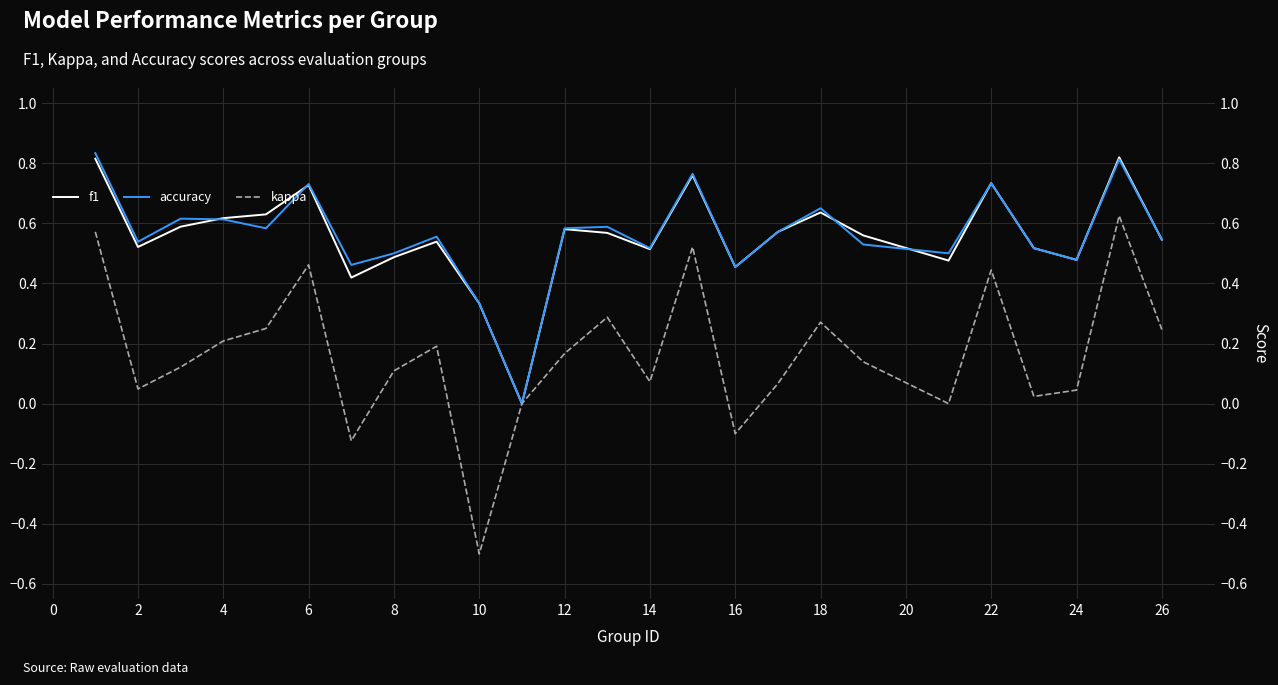

True or false: kappa has more than 2 points higher than both neighbors.

True